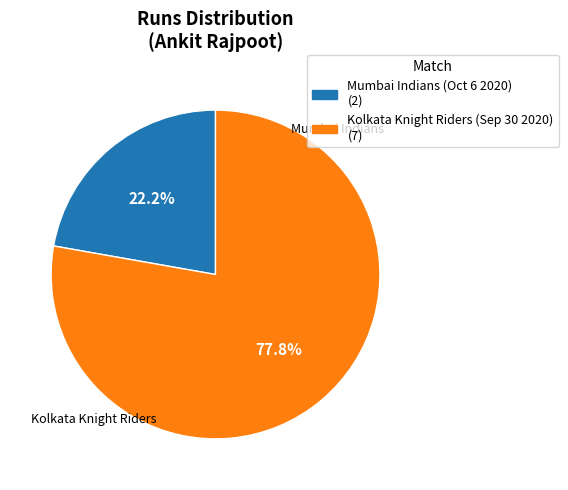

Which has a higher value, Mumbai Indians (Oct 6 2020) or Kolkata Knight Riders (Sep 30 2020)?

Kolkata Knight Riders (Sep 30 2020)